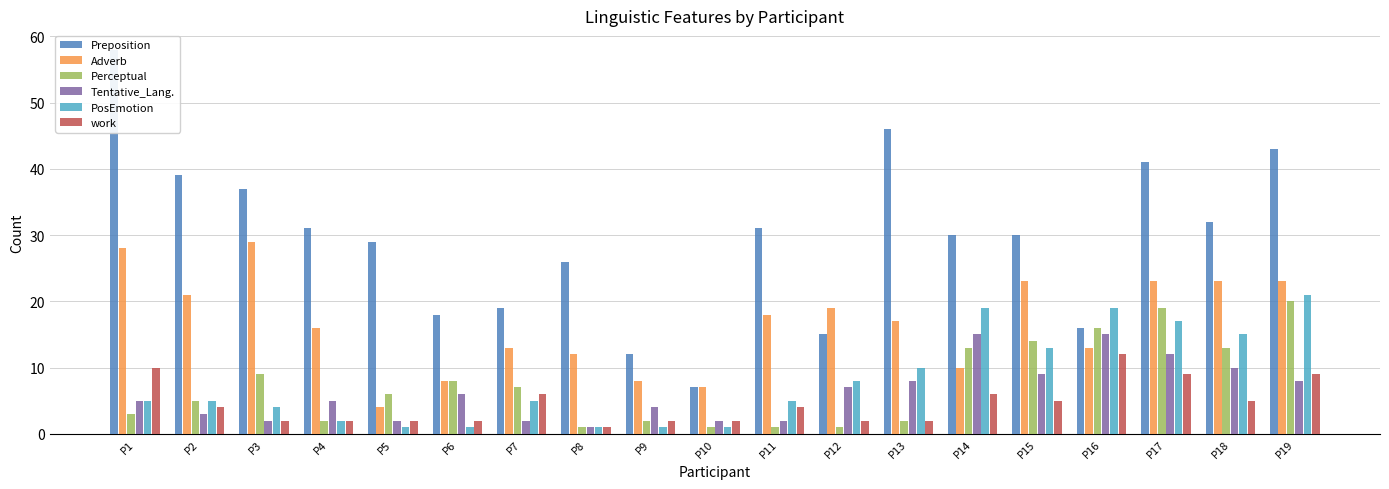

Which series has the largest range (max minus min)?

Preposition